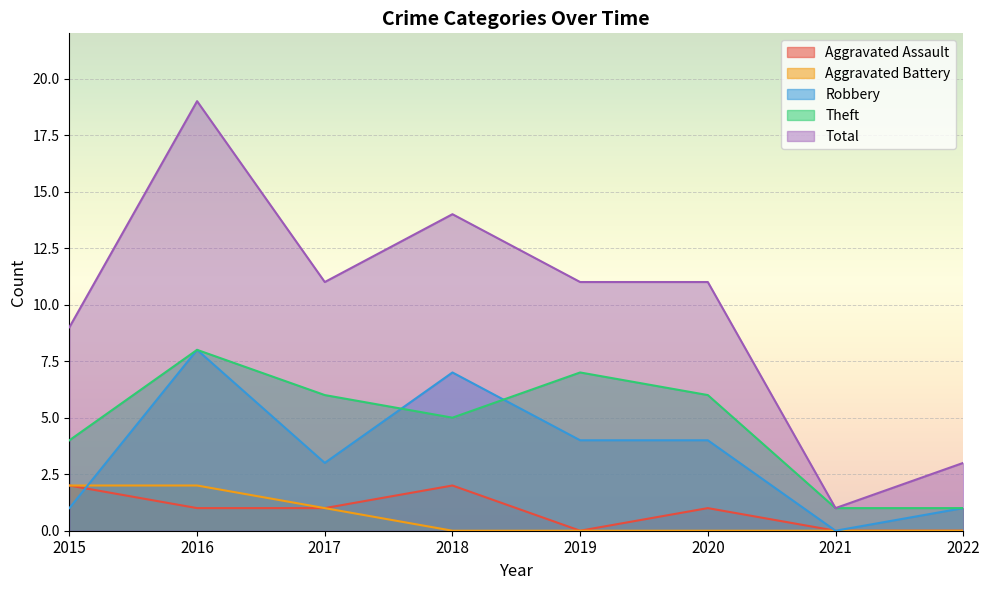

True or false: Total and Robbery intersect in this chart.

False